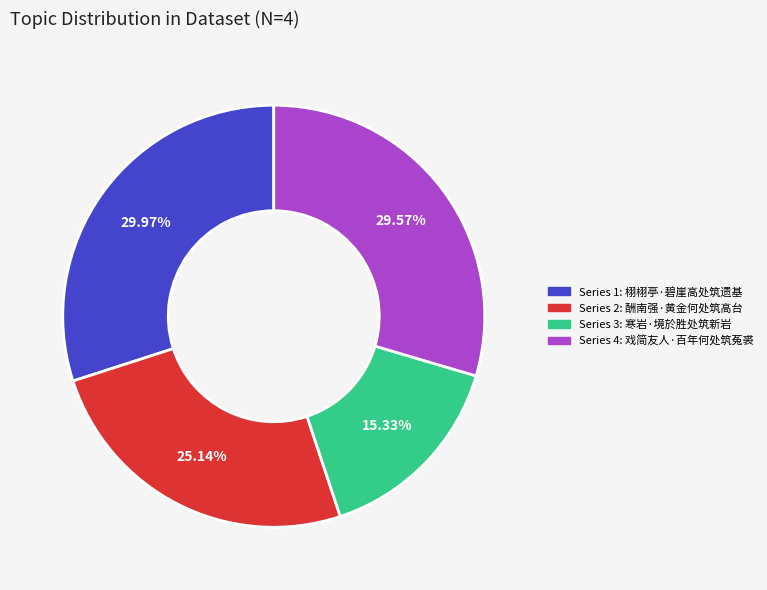

Is there a majority slice in this chart?

No